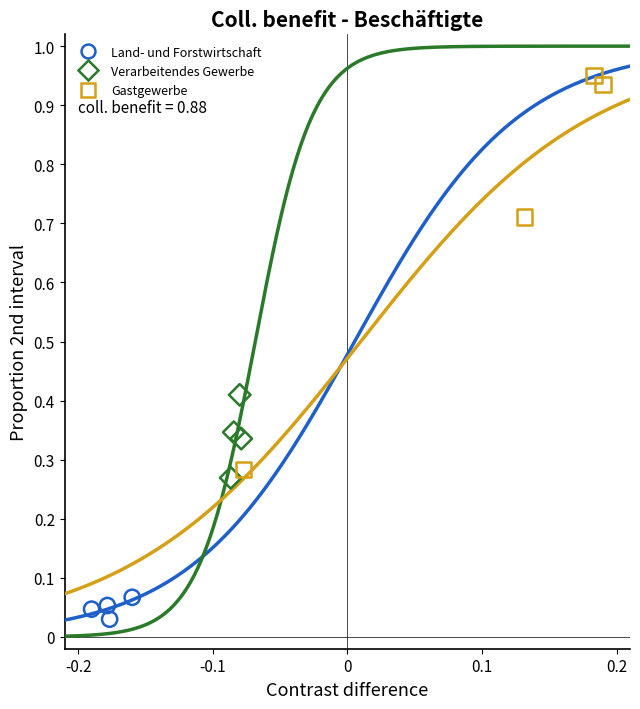

Which series contains the highest Y value?

Gastgewerbe